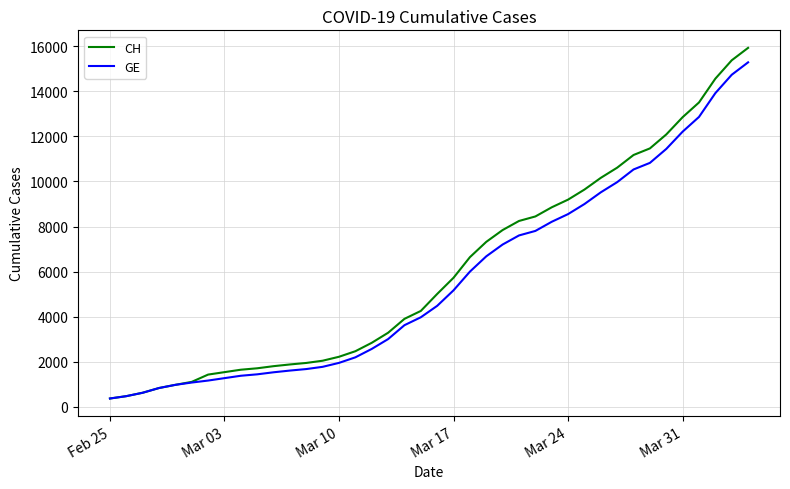

What is the highest value of the CH series?

15926